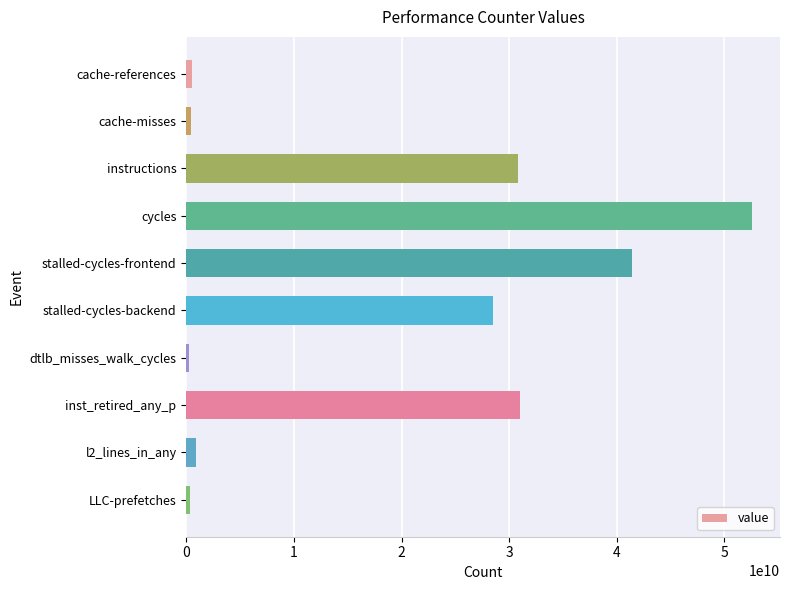

The value at stalled-cycles-backend is 28476496811. True or false?

True